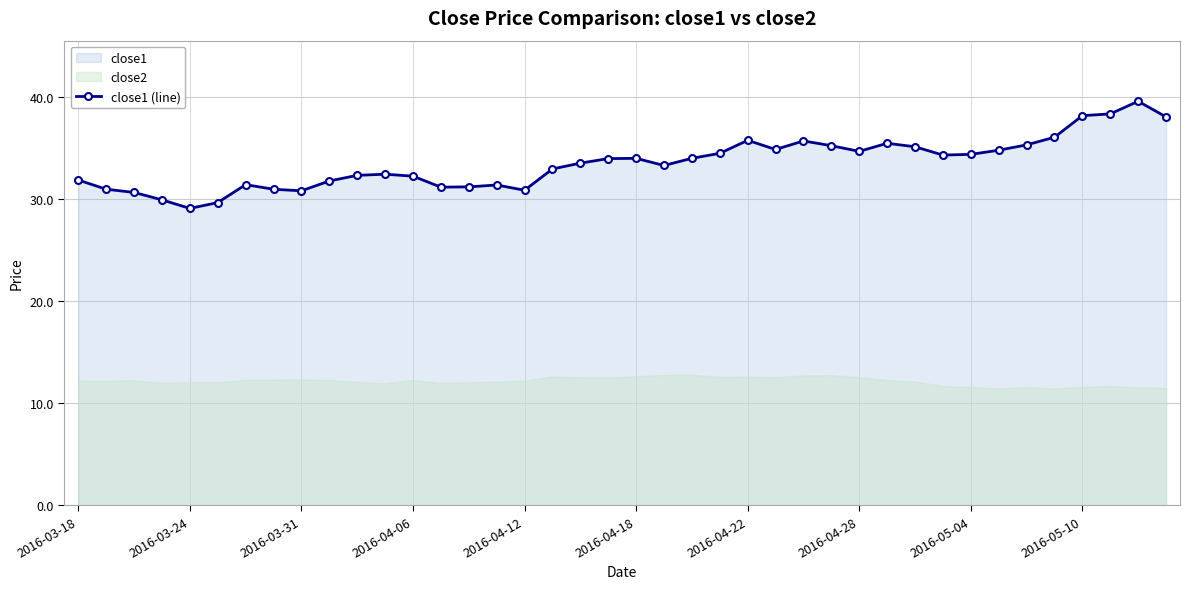

What is the maximum value for close1 (line)?

39.6